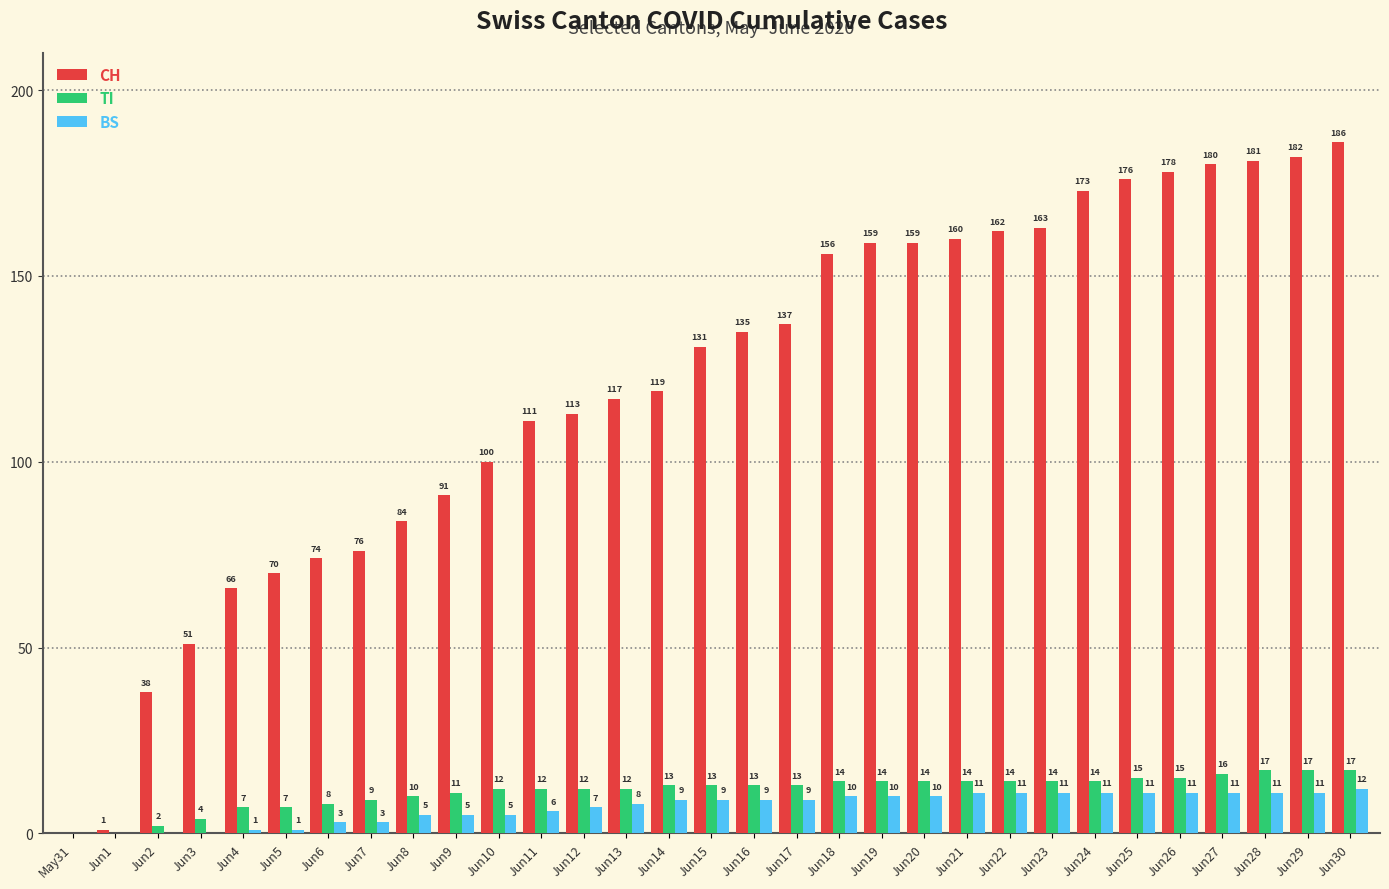

What is the highest value of the BS series?

12